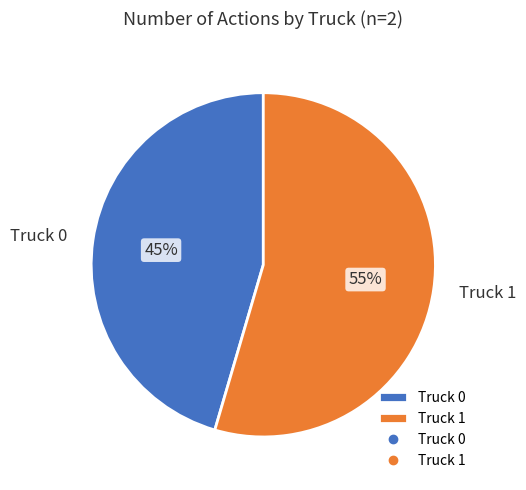

To the nearest percent, what is the combined percentage of Truck 1 and Truck 0?

100%